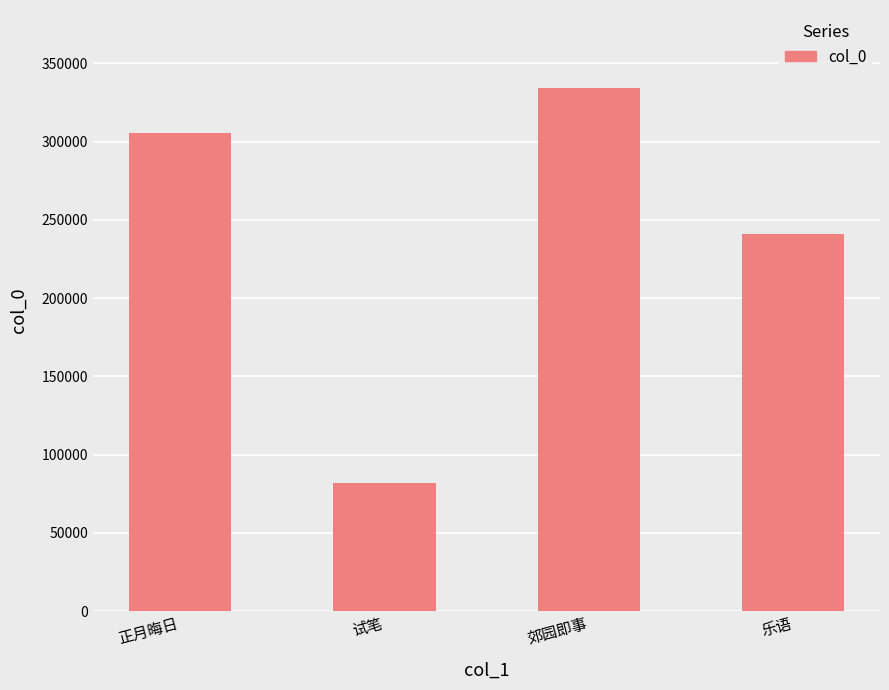

Approximately how many times larger is the value at 郊园即事 compared to 正月晦日?

1.1